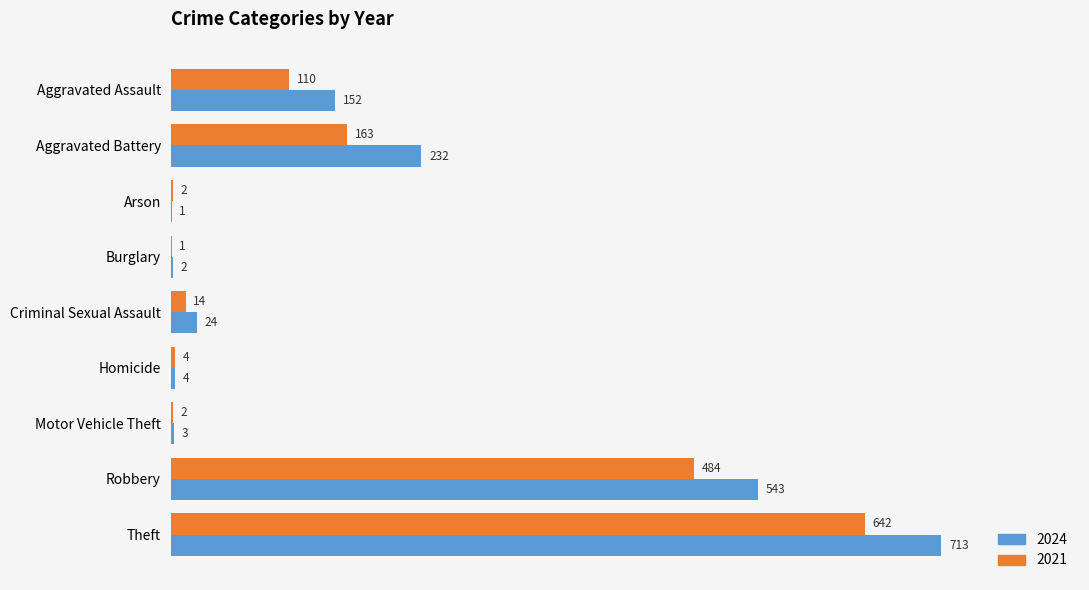

Which series has the widest spread of values?

2024